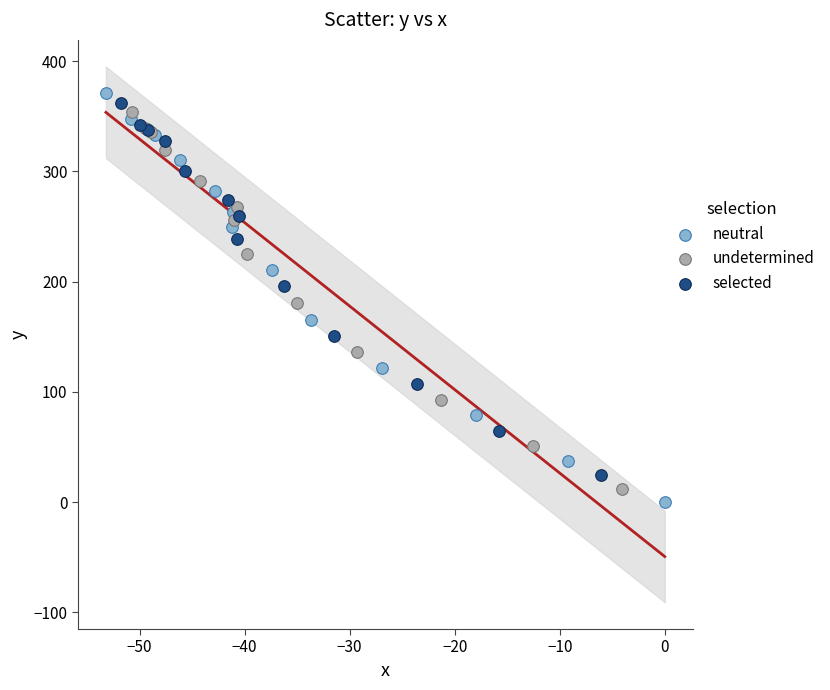

Which series has the widest spread of Y values?

neutral